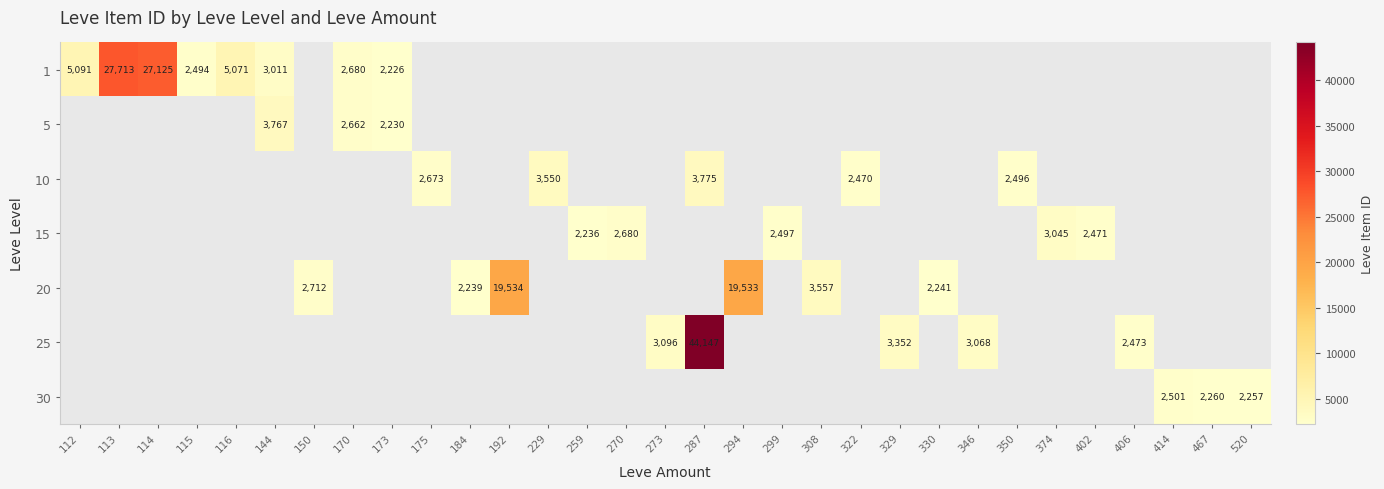

True or false: 20 has a value of 8360 at 294.

False